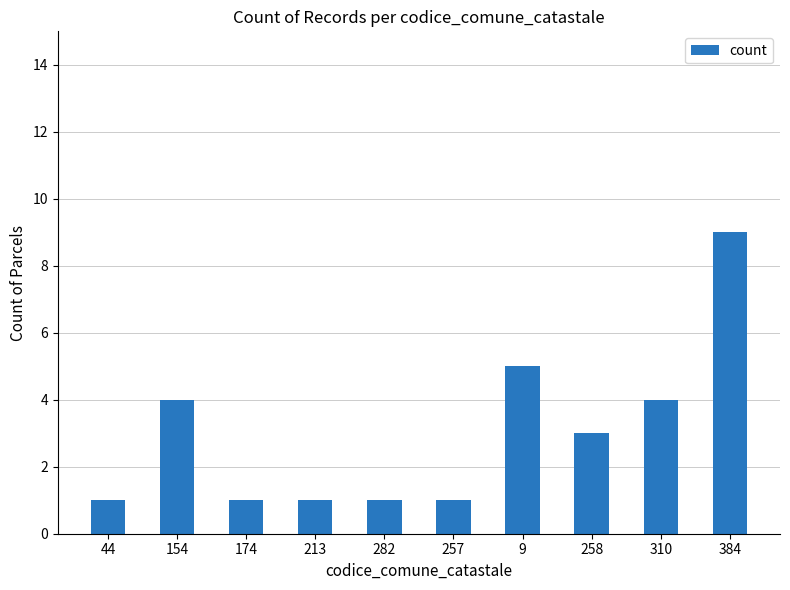

What is the value of the 10th bar from the left?

9